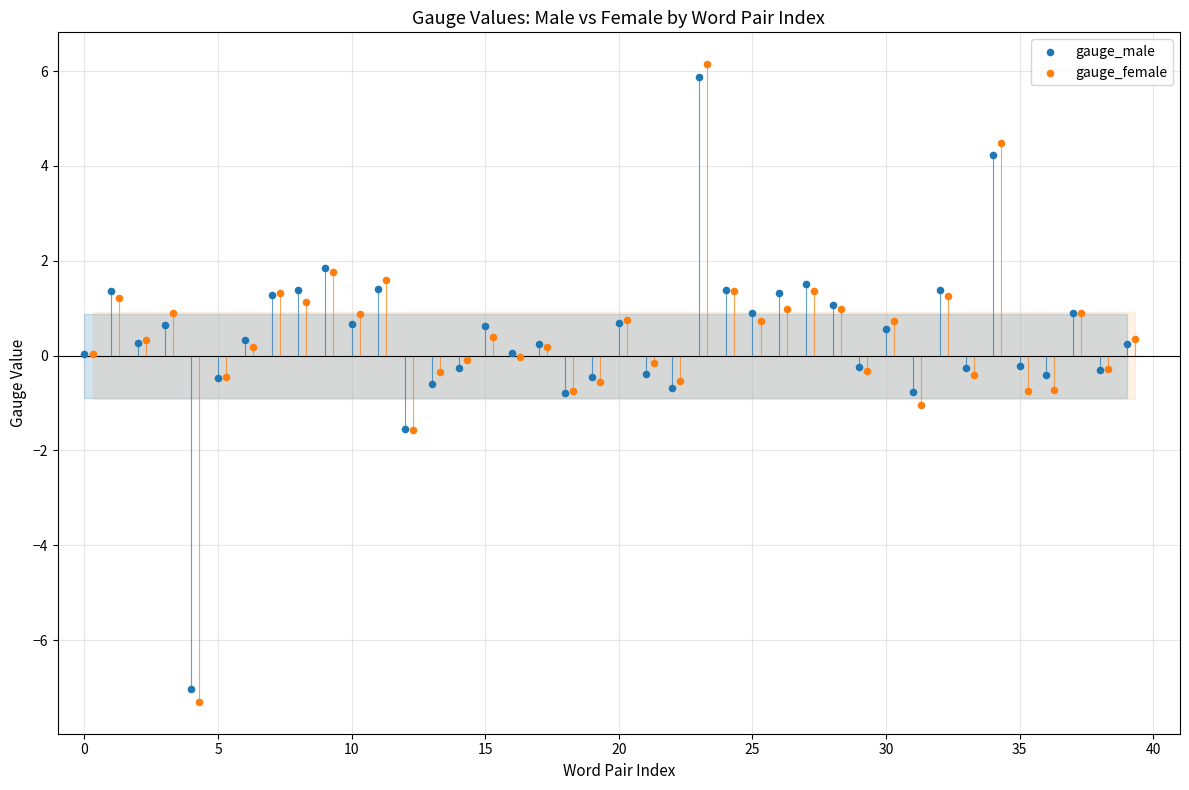

Which series has the widest spread of Y values?

gauge_female